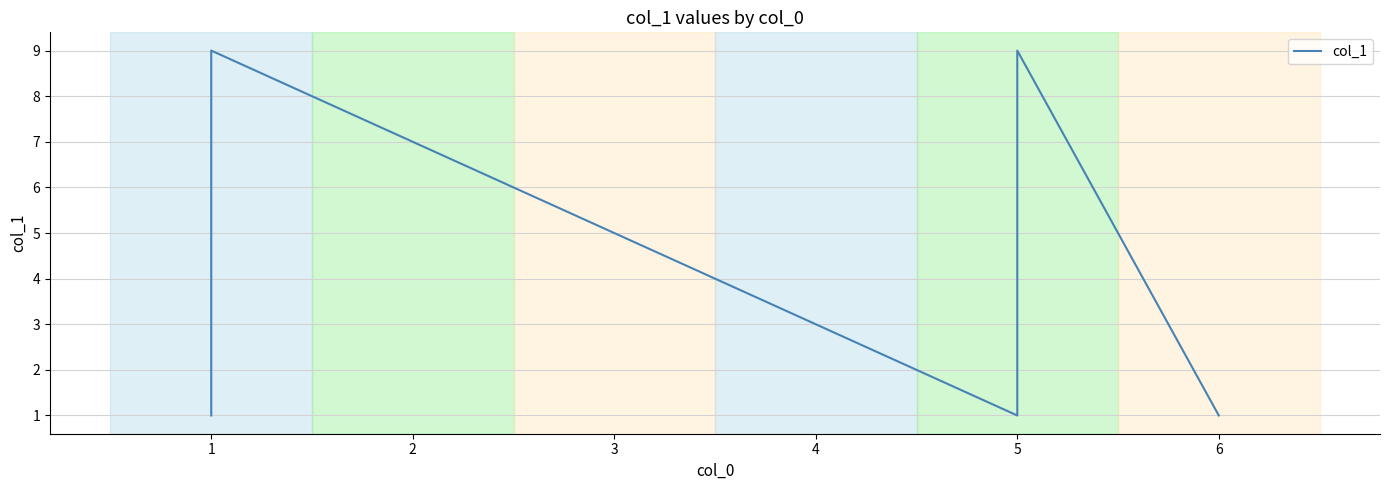

What is the maximum value shown in the chart?

9